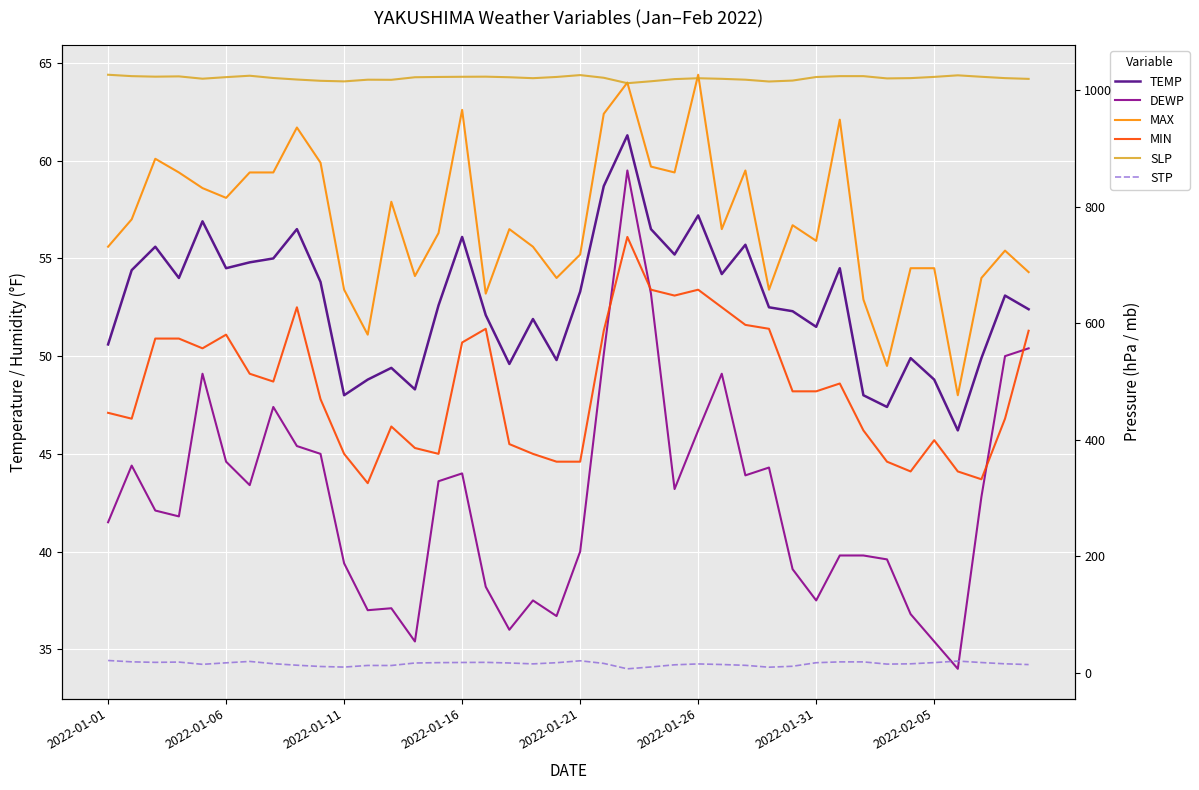

Which series has the largest total across all categories?

SLP